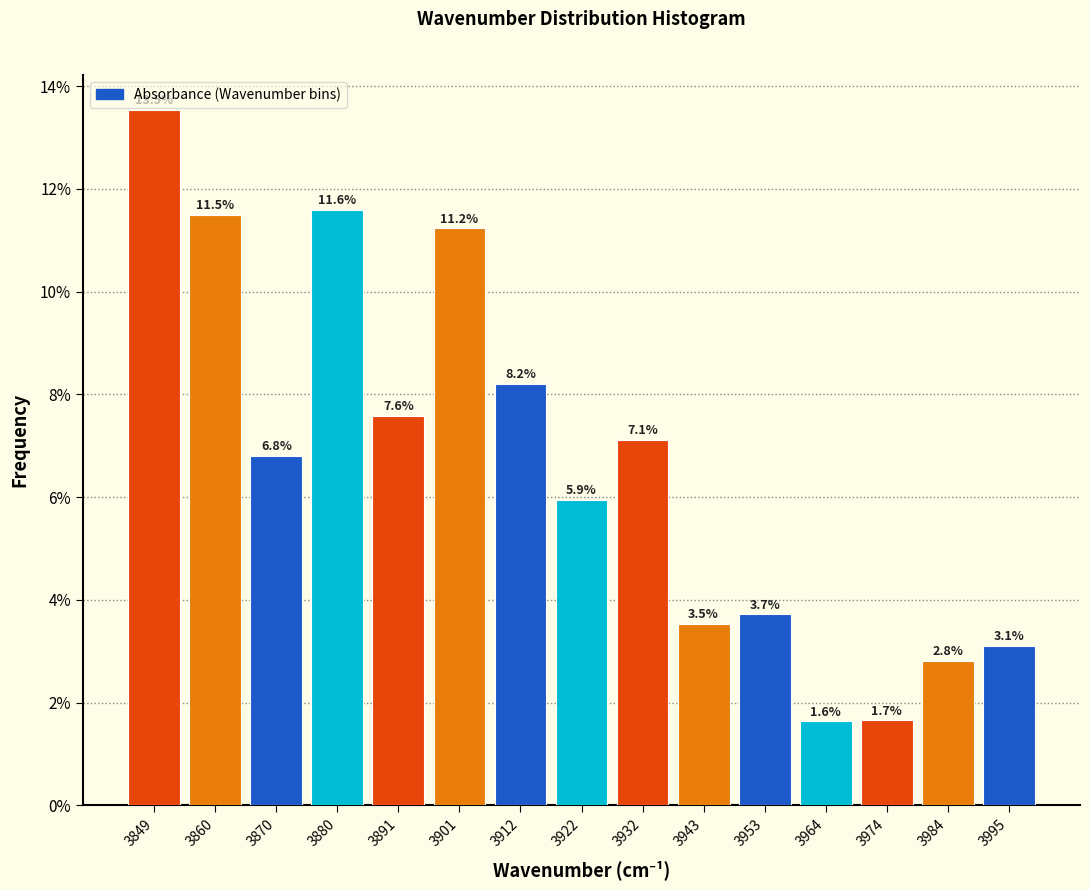

Reading left to right, extract all data points from this chart.

13.5	11.5	6.8	11.6	7.6	11.2	8.2	5.9	7.1	3.5	3.7	1.6	1.7	2.8	3.1